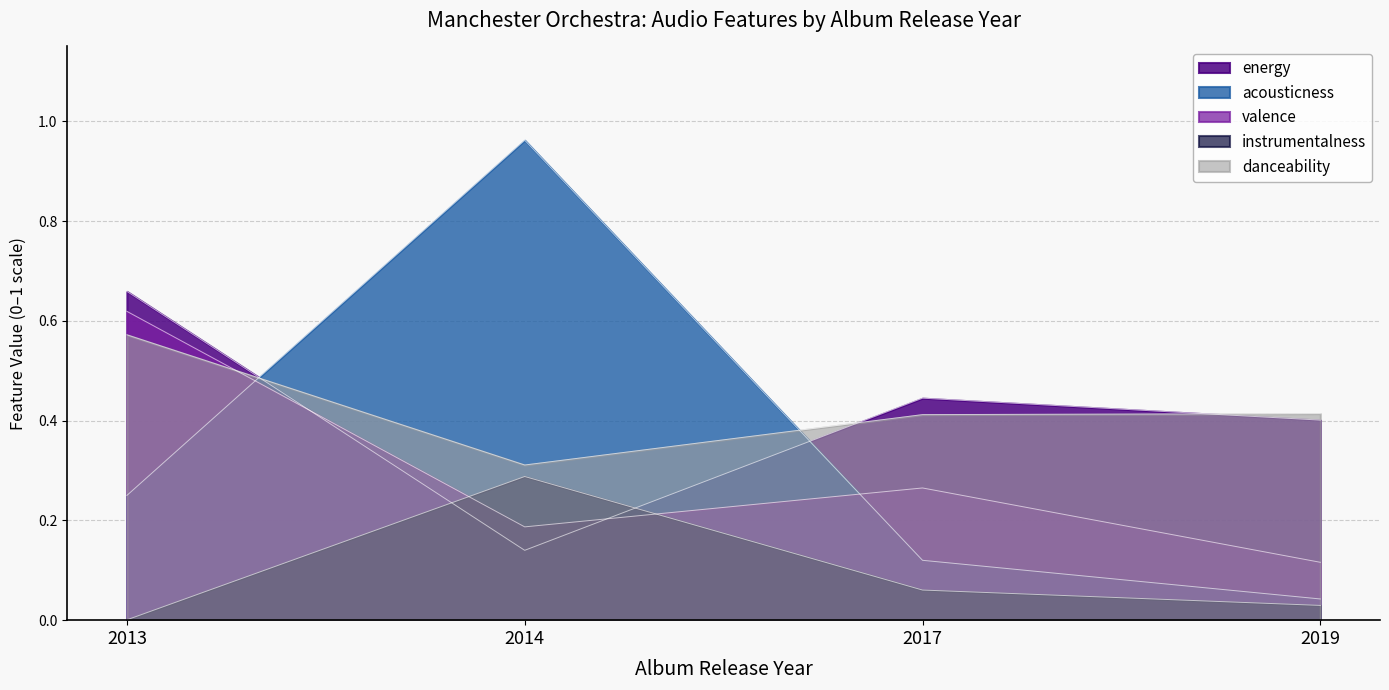

Which category has the highest value in the valence series?

2013